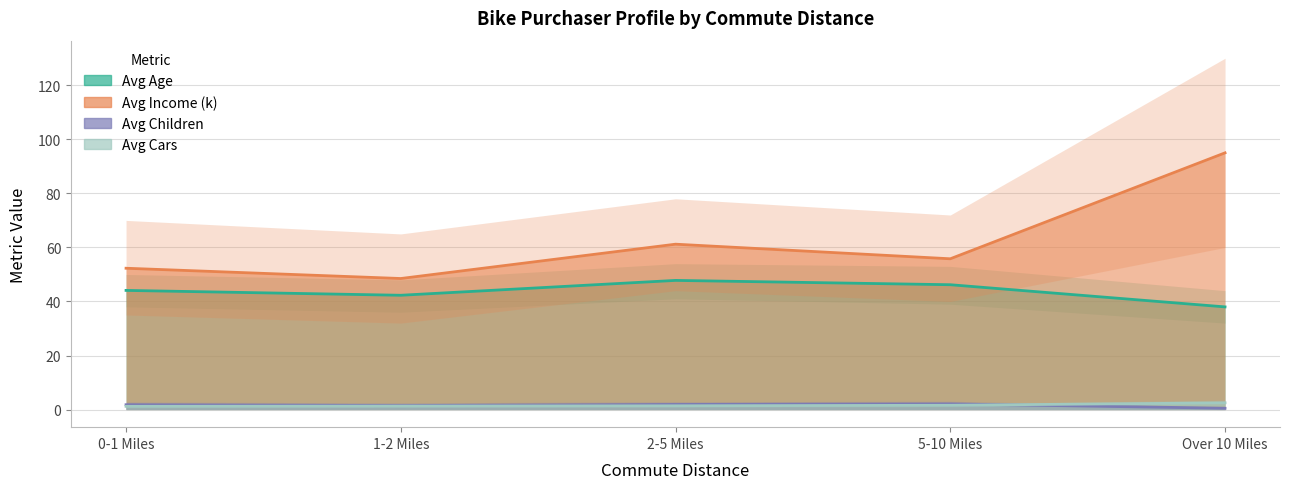

At which label does Avg Children first exceed 1?

0-1 Miles